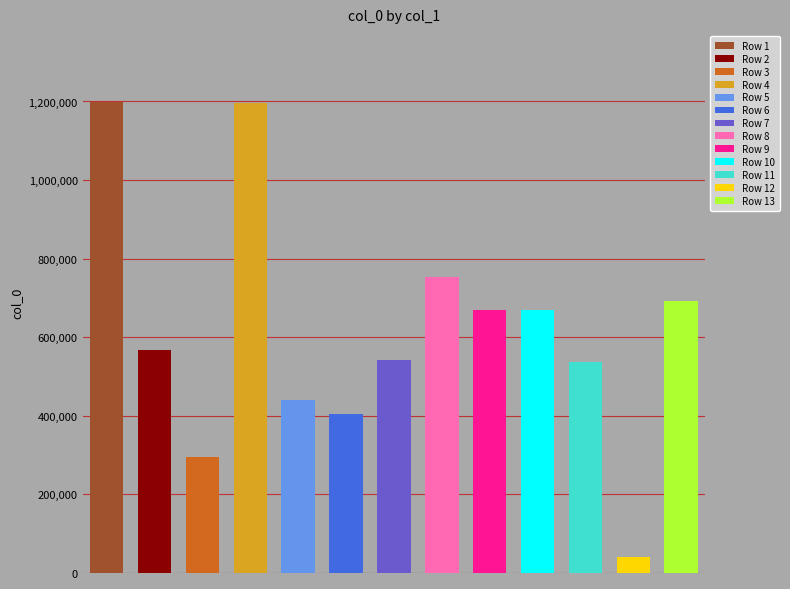

What is the greatest value displayed?

1199210